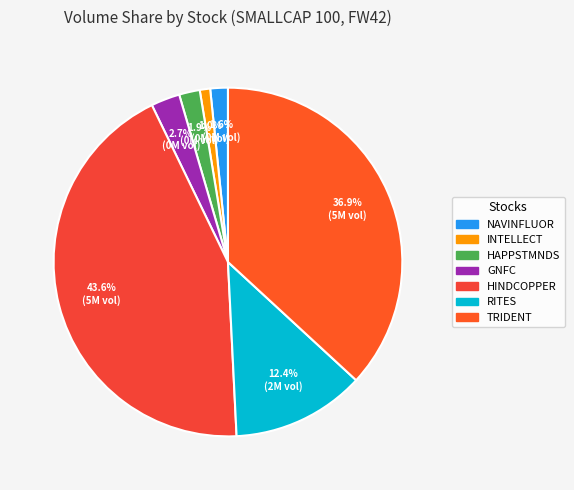

To the nearest percent, what percentage of the pie is INTELLECT?

1%